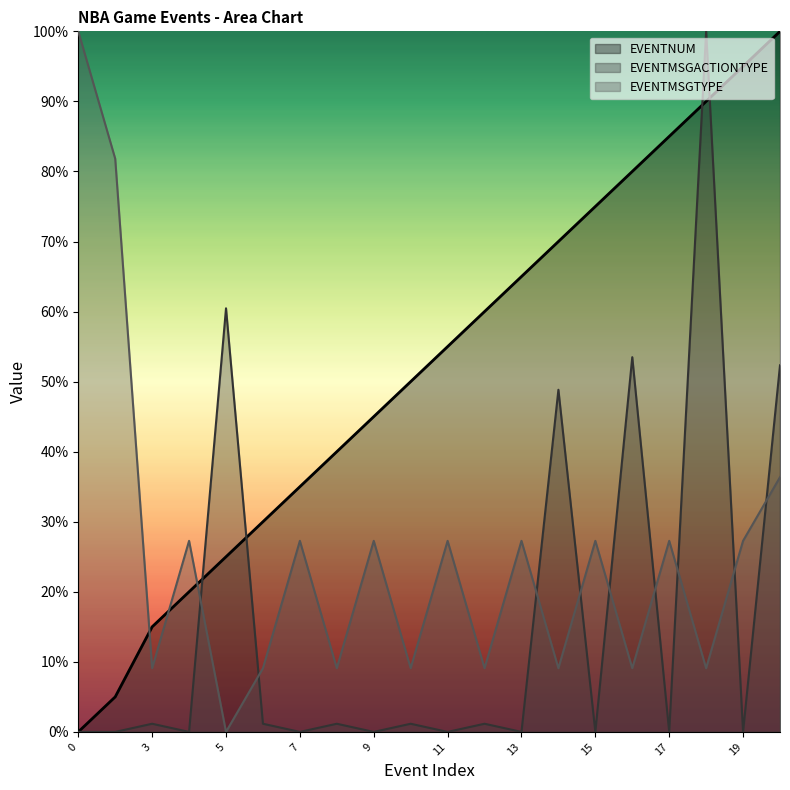

True or false: EVENTNUM has more than 1 points higher than both neighbors.

False